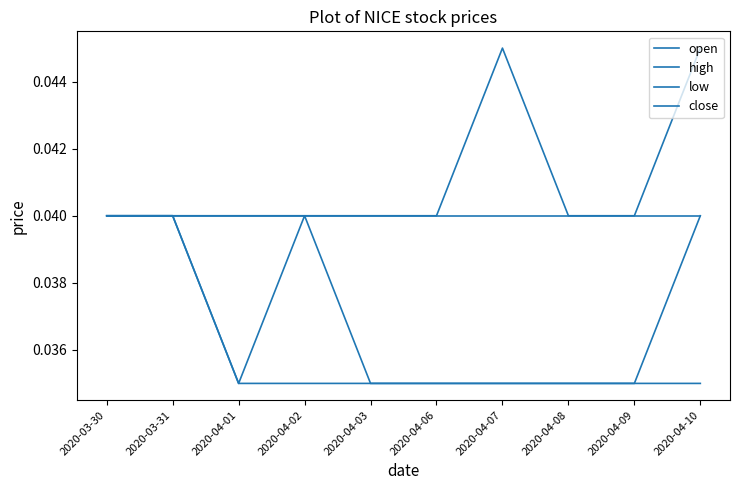

True or false: close has more than 2 points higher than both neighbors.

False